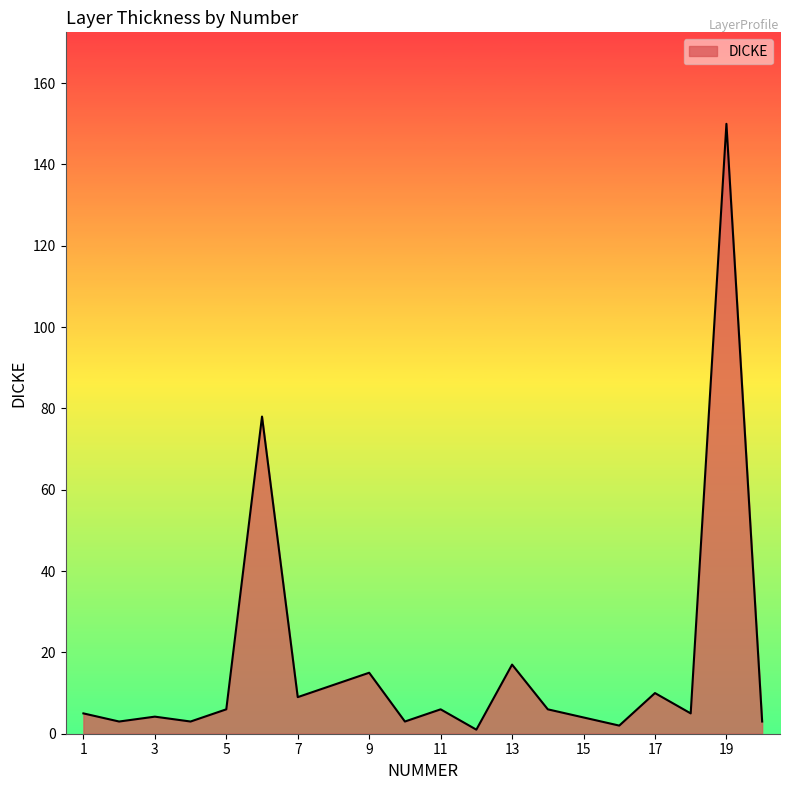

How many interior local peaks (higher than both neighbors) does the data have?

7